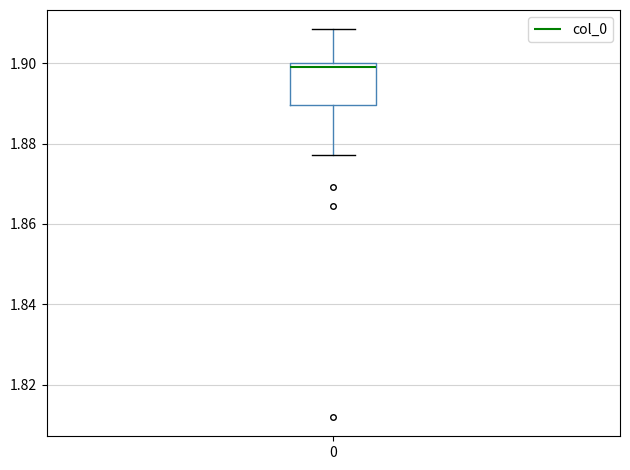

Read this box plot against the y-axis: the position of the median line, the range covered by the box, and the ends of both whiskers. The values are not printed on the chart, so give them approximately, as read against the axis.

median 1.900 (just below the box's upper edge), box 1.890 to 1.900, whiskers 1.878 to 1.908